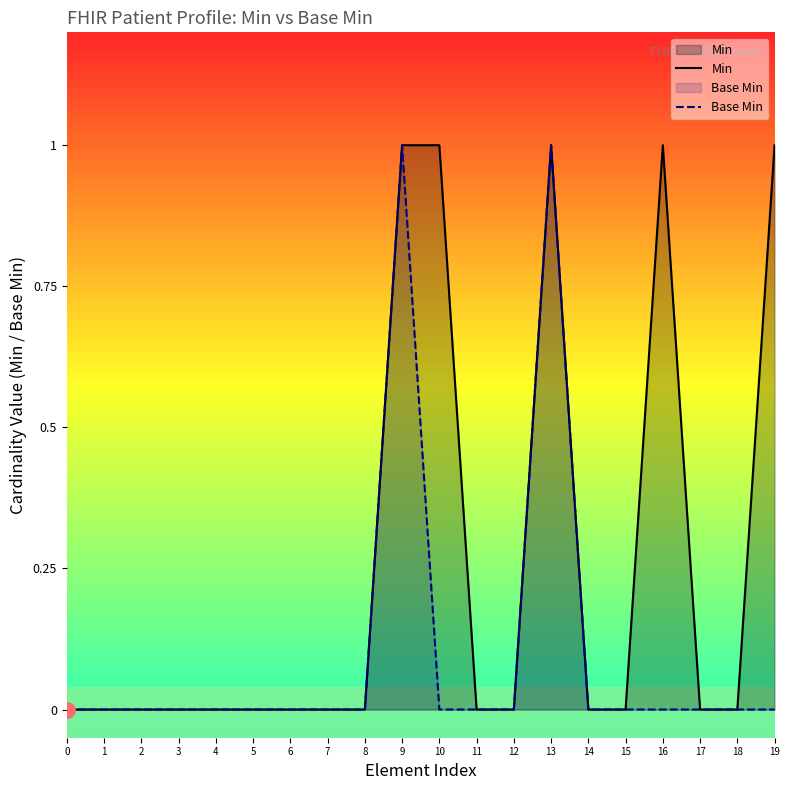

Which series has the largest total across all categories?

Min